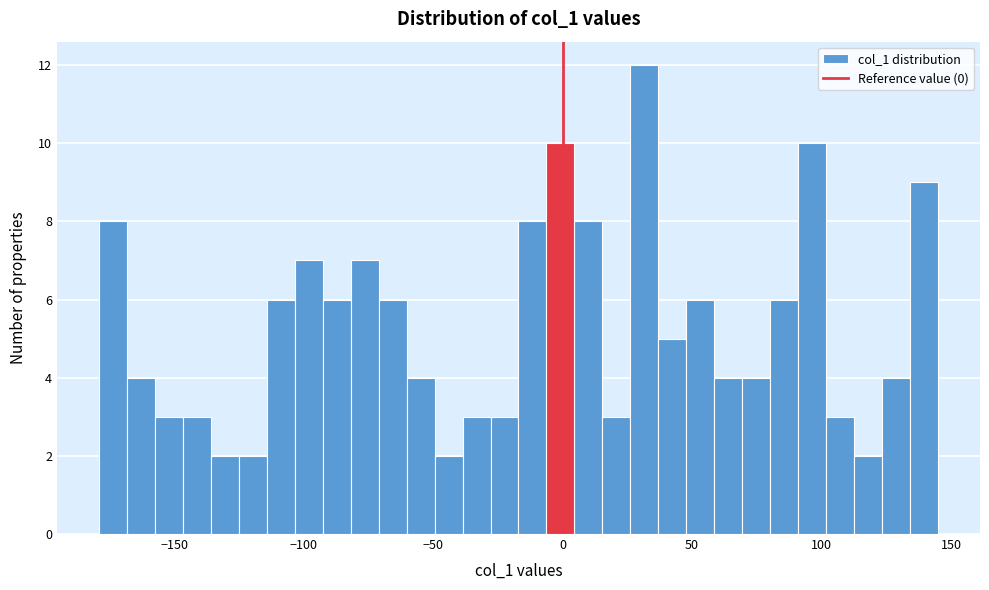

Around what value on the x-axis is the tallest bar? Give the approximate position of its centre, as read against the axis.

30